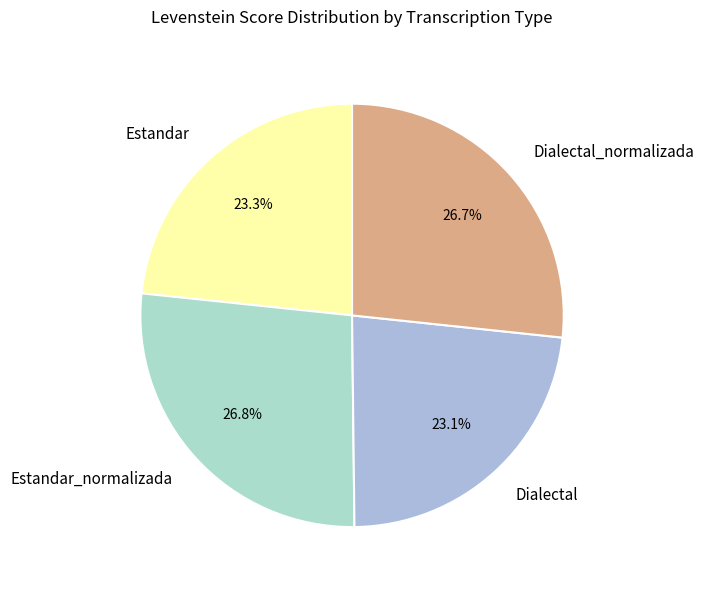

What is the ratio of the value at Estandar to the value at Dialectal?

1.0